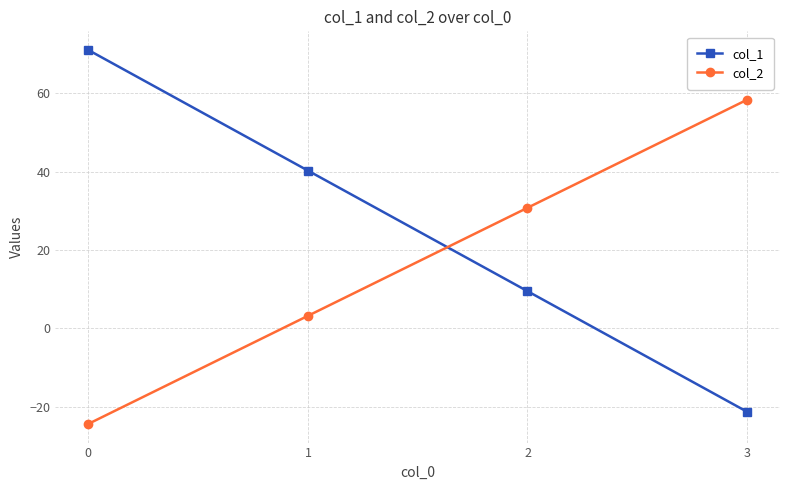

Where is col_1 nearest to the value 24?

2